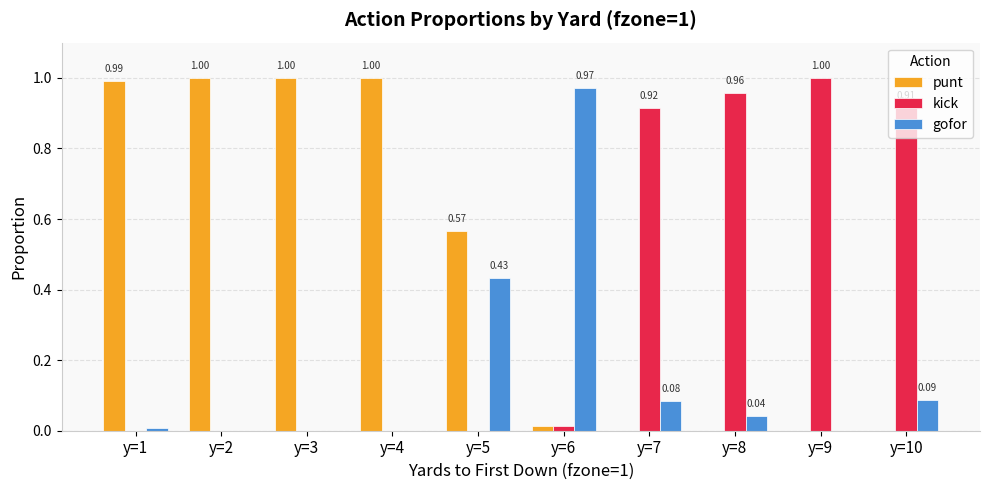

What is the sum of all kick values?

3.8